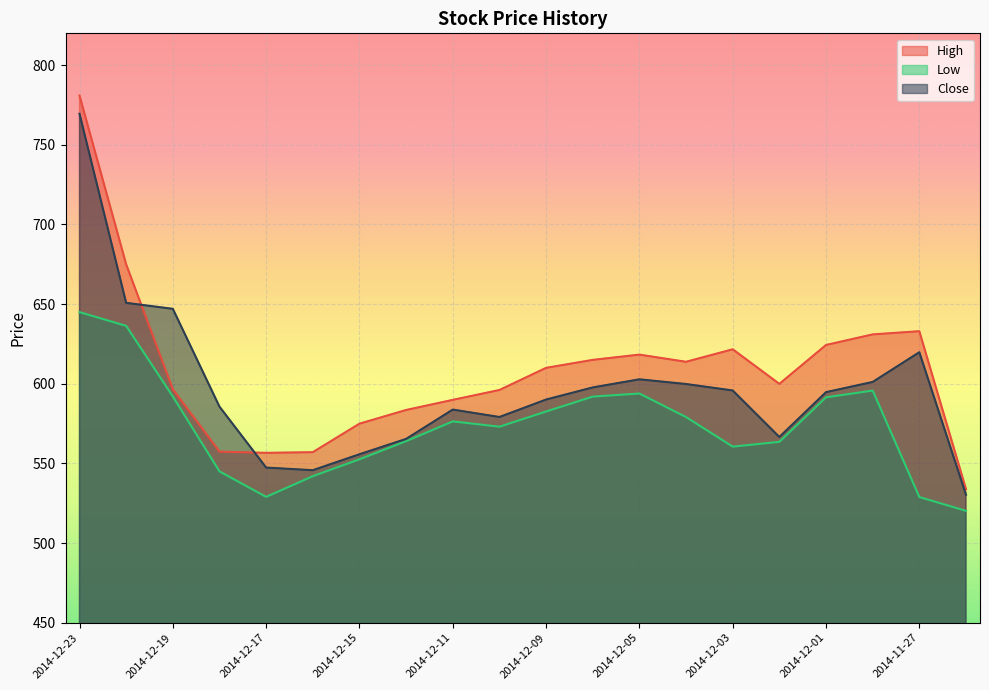

How many lines are shown in the chart?

3